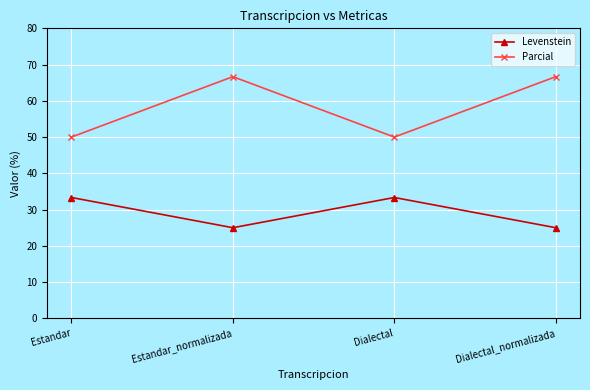

What is the sum of the Levenstein values at Dialectal_normalizada and Estandar?

58.3